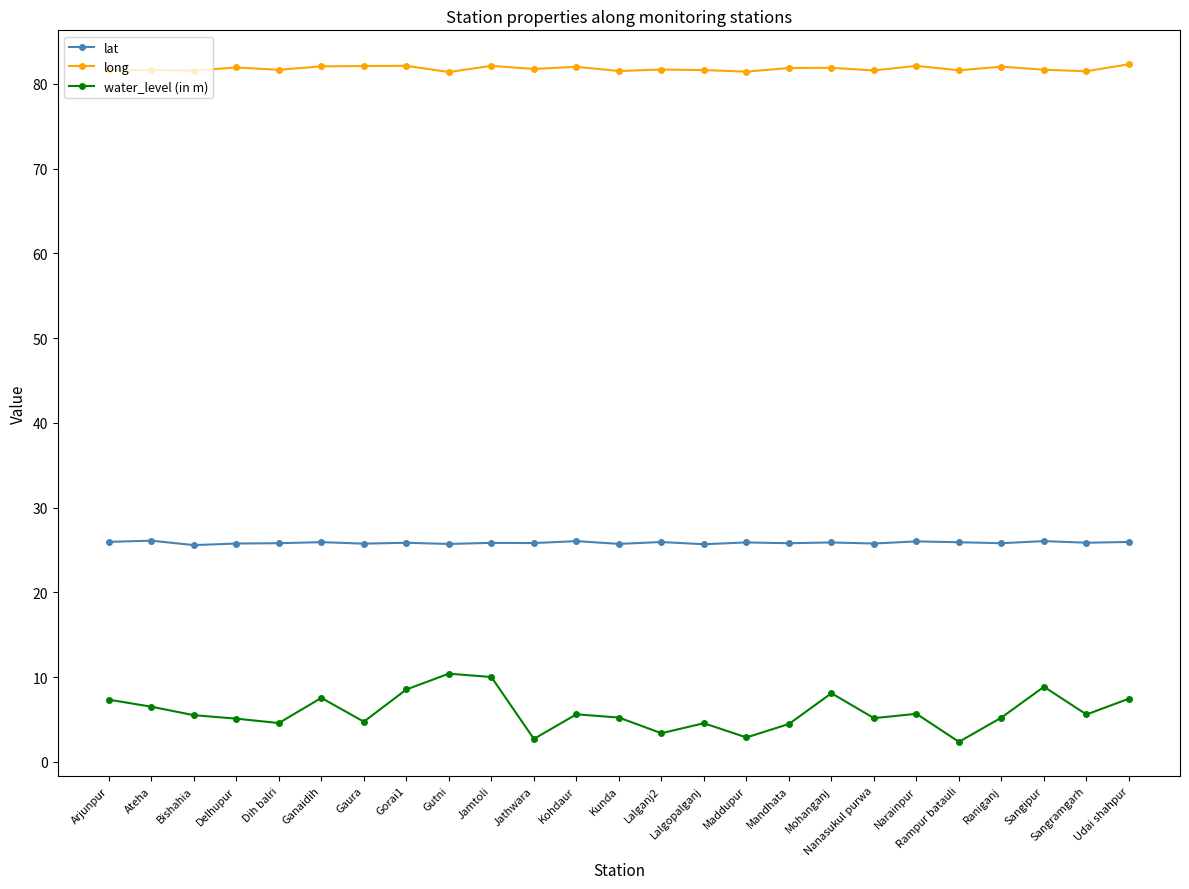

At how many categories does at least one series exceed 56?

25